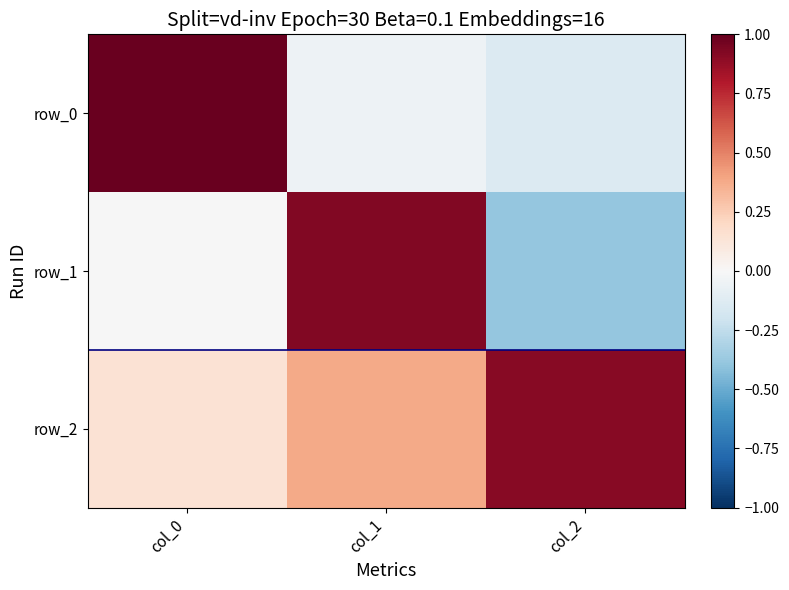

List the labels in order of row_0 value, largest first.

col_0, col_1, col_2